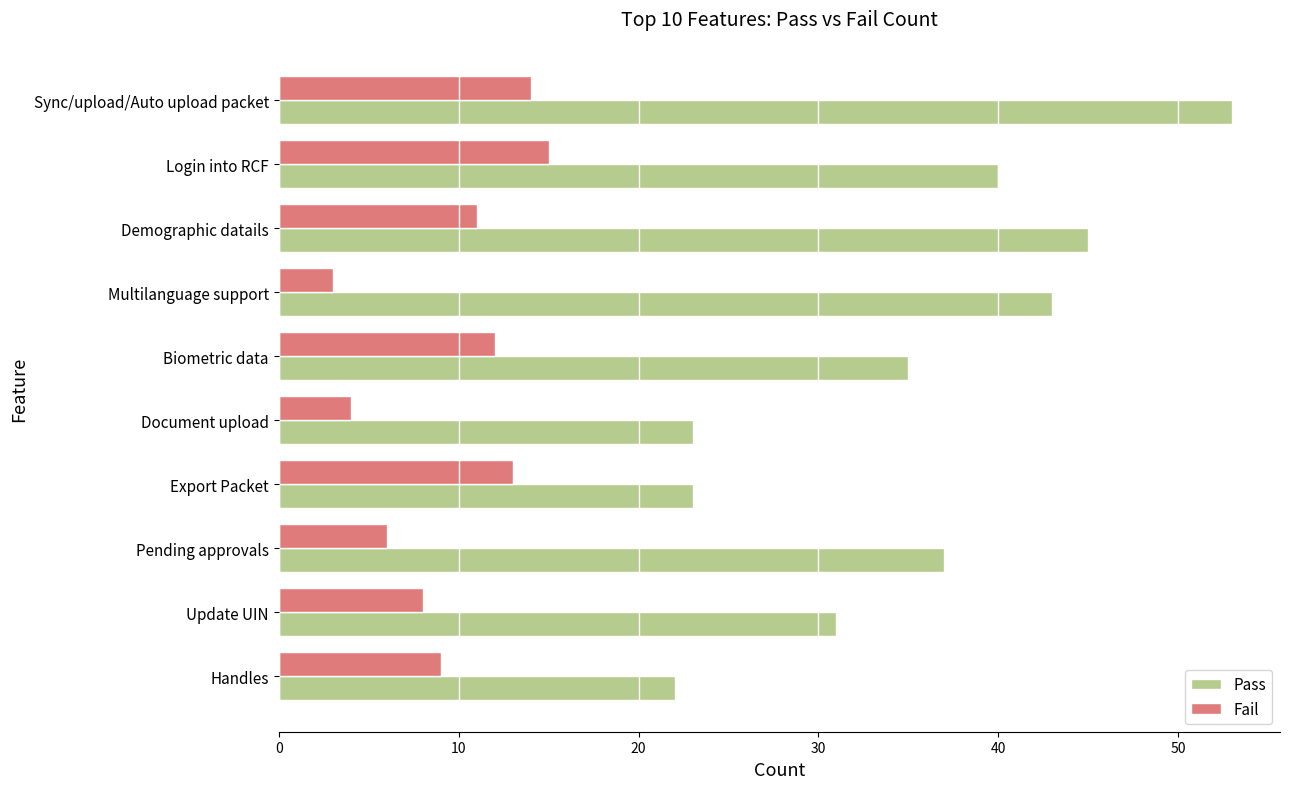

What is the average value of the Pass series?

35